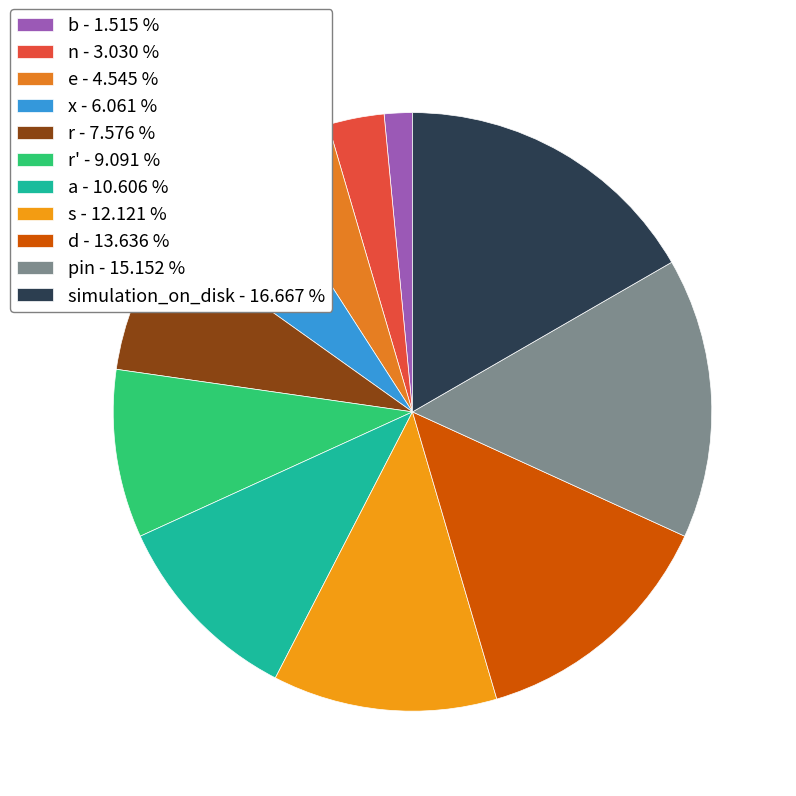

How many slices are in this pie chart?

11